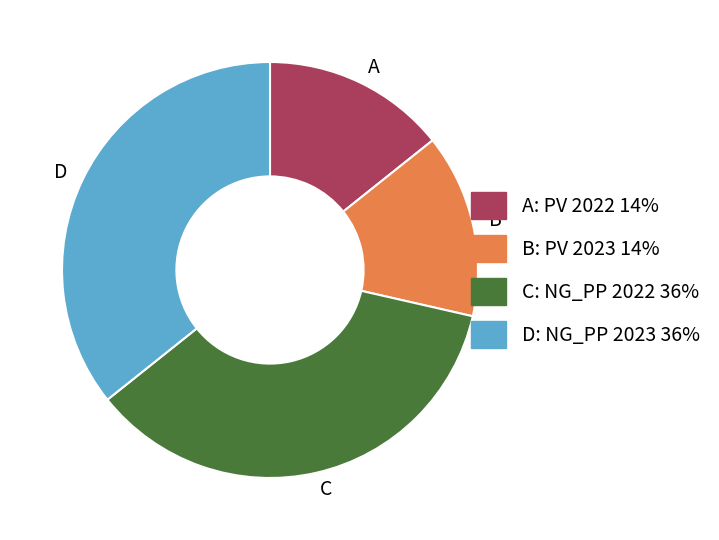

Does D represent more than half of the total?

No